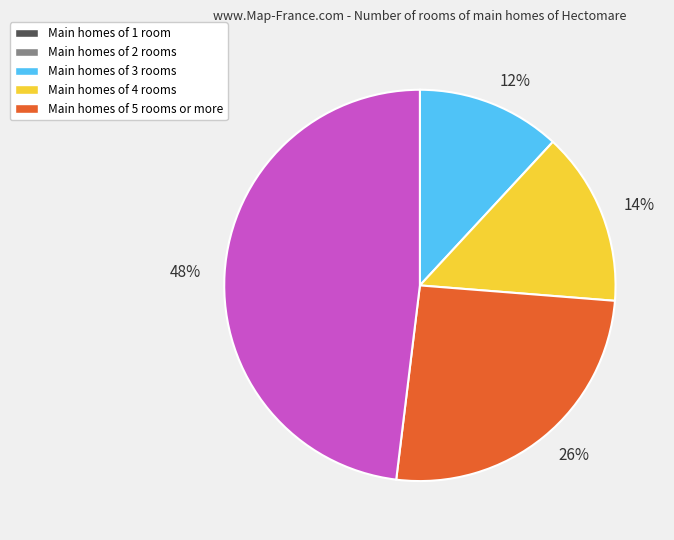

Do 12% and 48% together represent more than half of the pie?

Yes